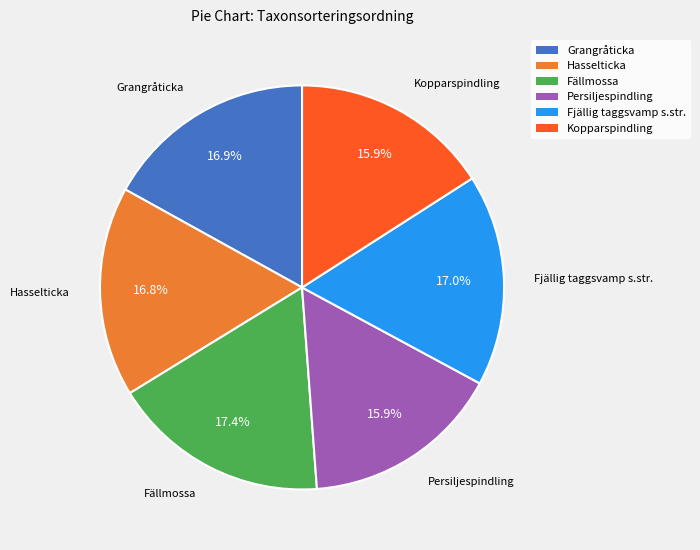

What percentage is the Fjällig taggsvamp s.str. slice, to the nearest percent?

17%